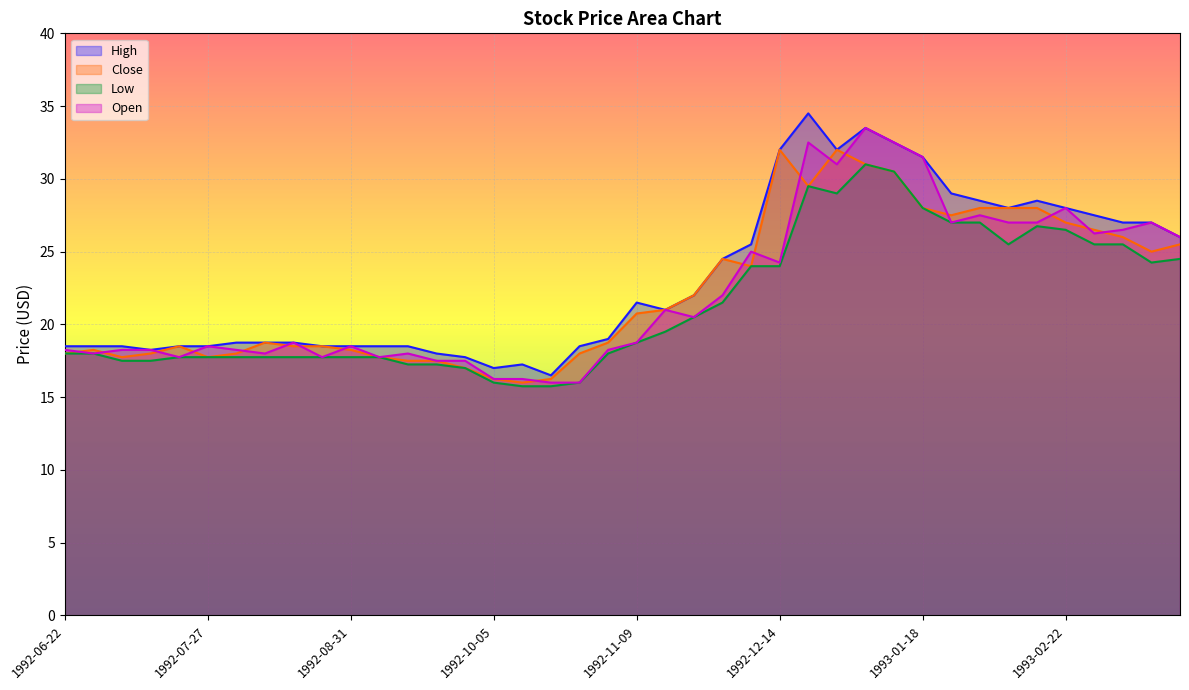

True or false: Low and High cross at least once.

False